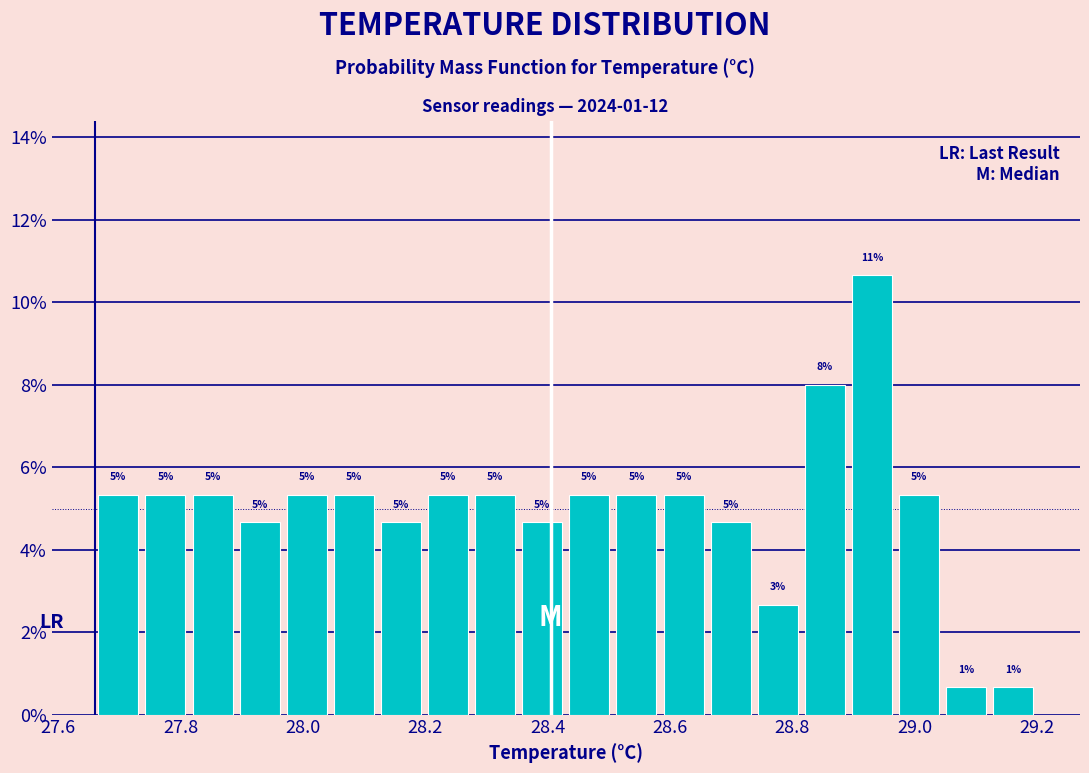

Read against the x-axis, roughly where is the centre of the tallest bar?

28.94